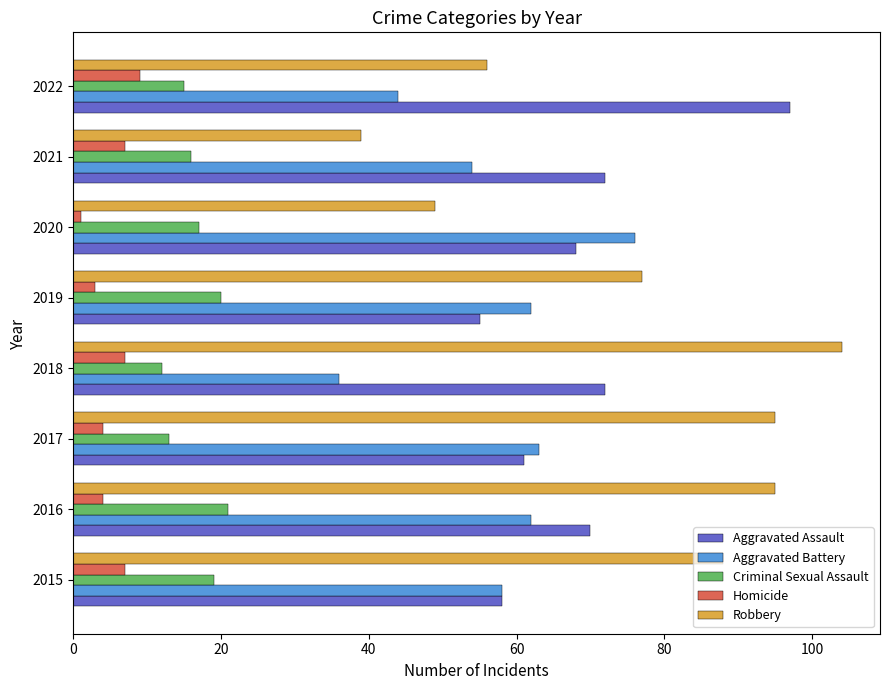

True or false: Robbery has a value of 104 at 2018.

True